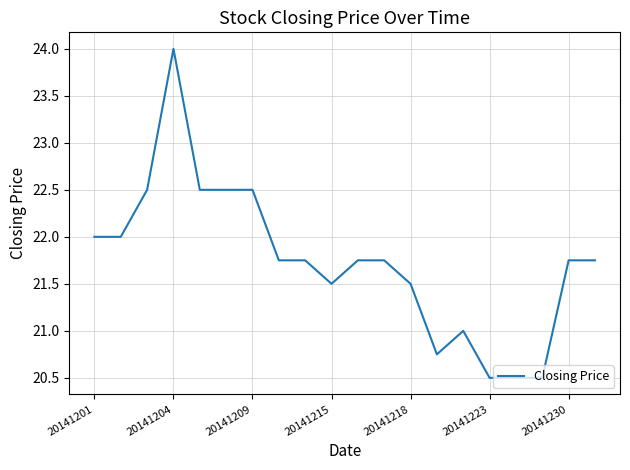

What is the maximum value shown in the chart?

24.0